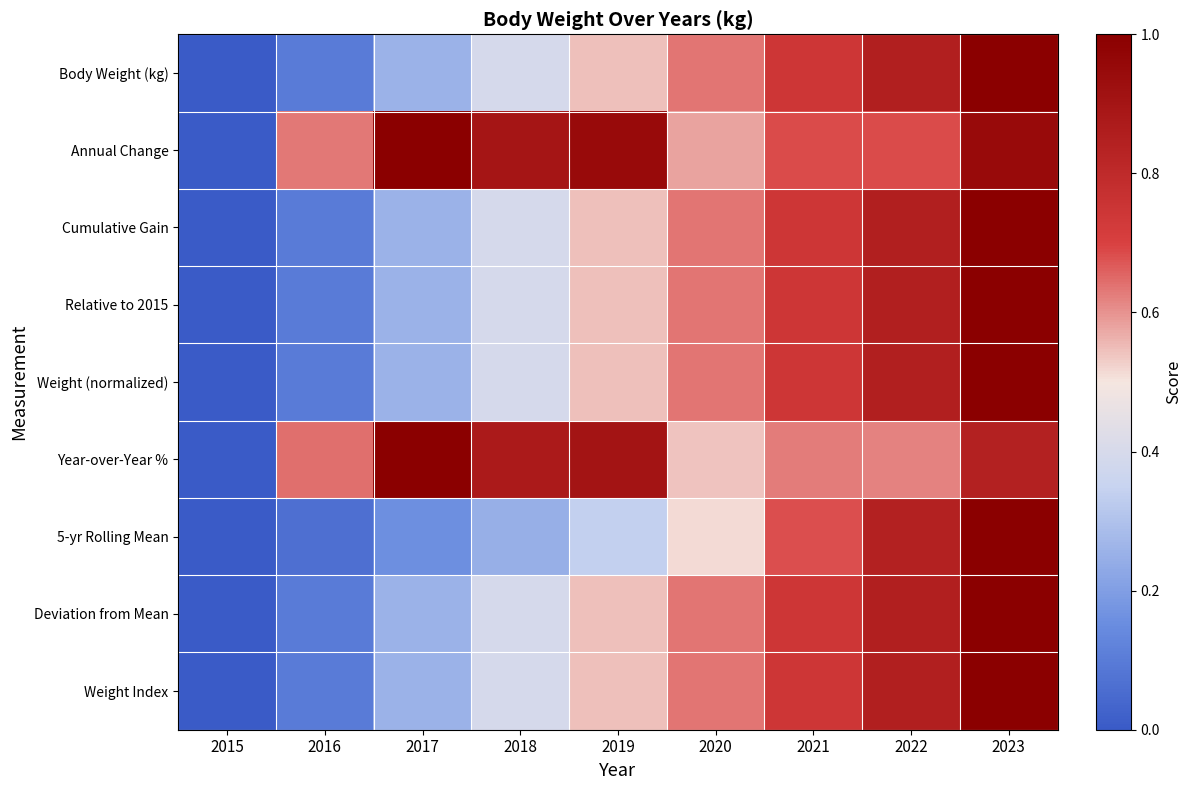

What is the maximum value shown in the chart?

1.0